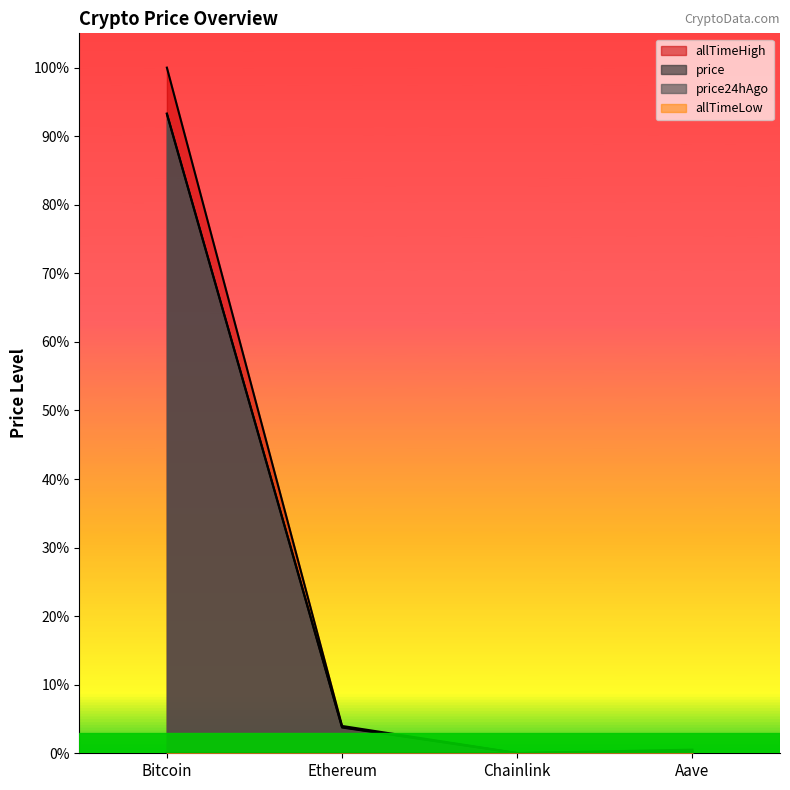

How many data points in allTimeHigh are above 3?

2